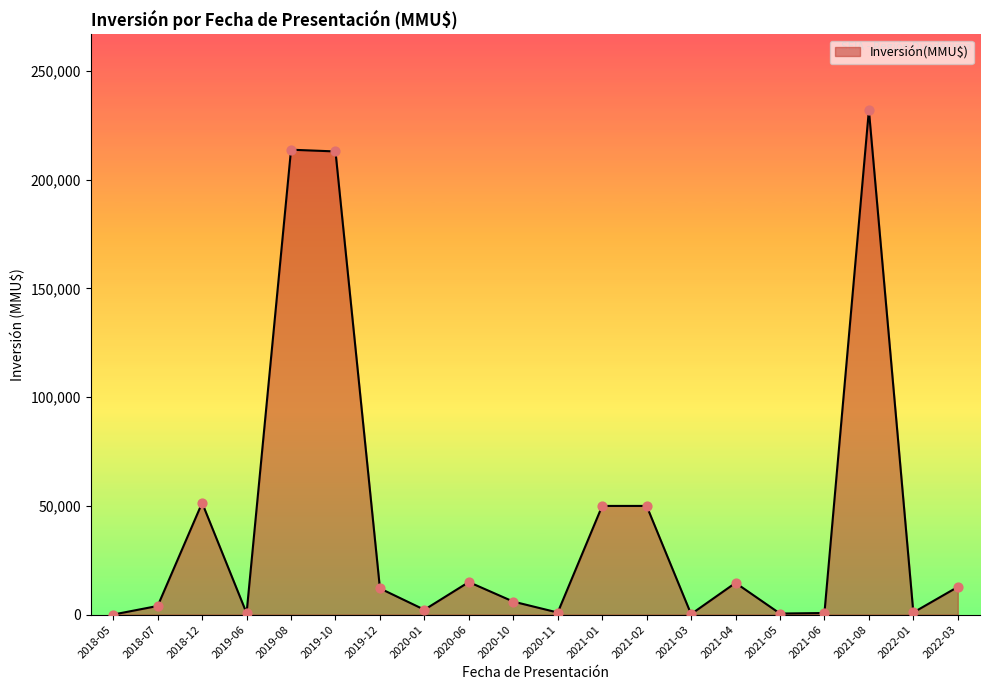

Which label corresponds to the largest value in the chart?

2021-08